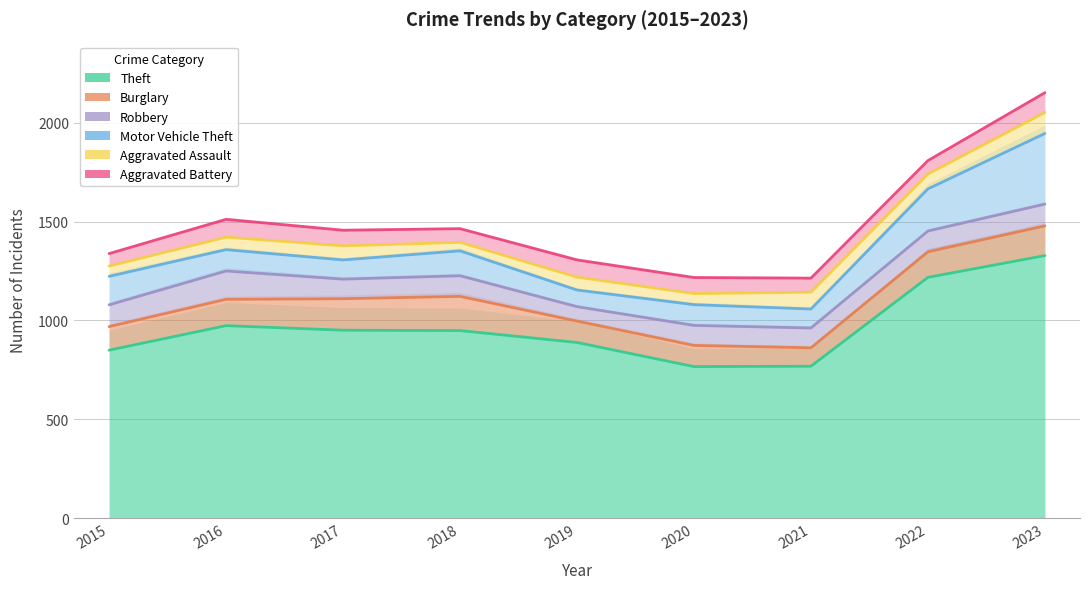

True or false: Motor Vehicle Theft and Aggravated Battery intersect in this chart.

False